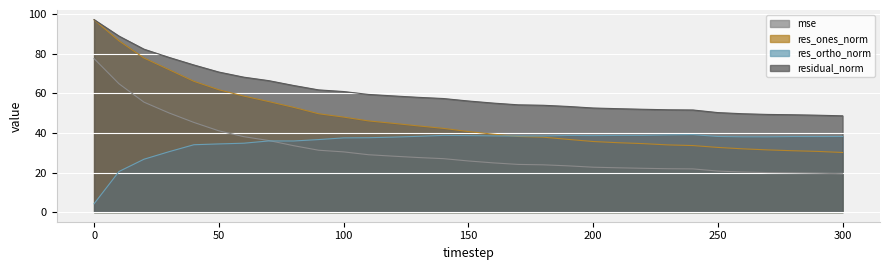

Is it true that residual_norm equals 54.2 at 170?

True